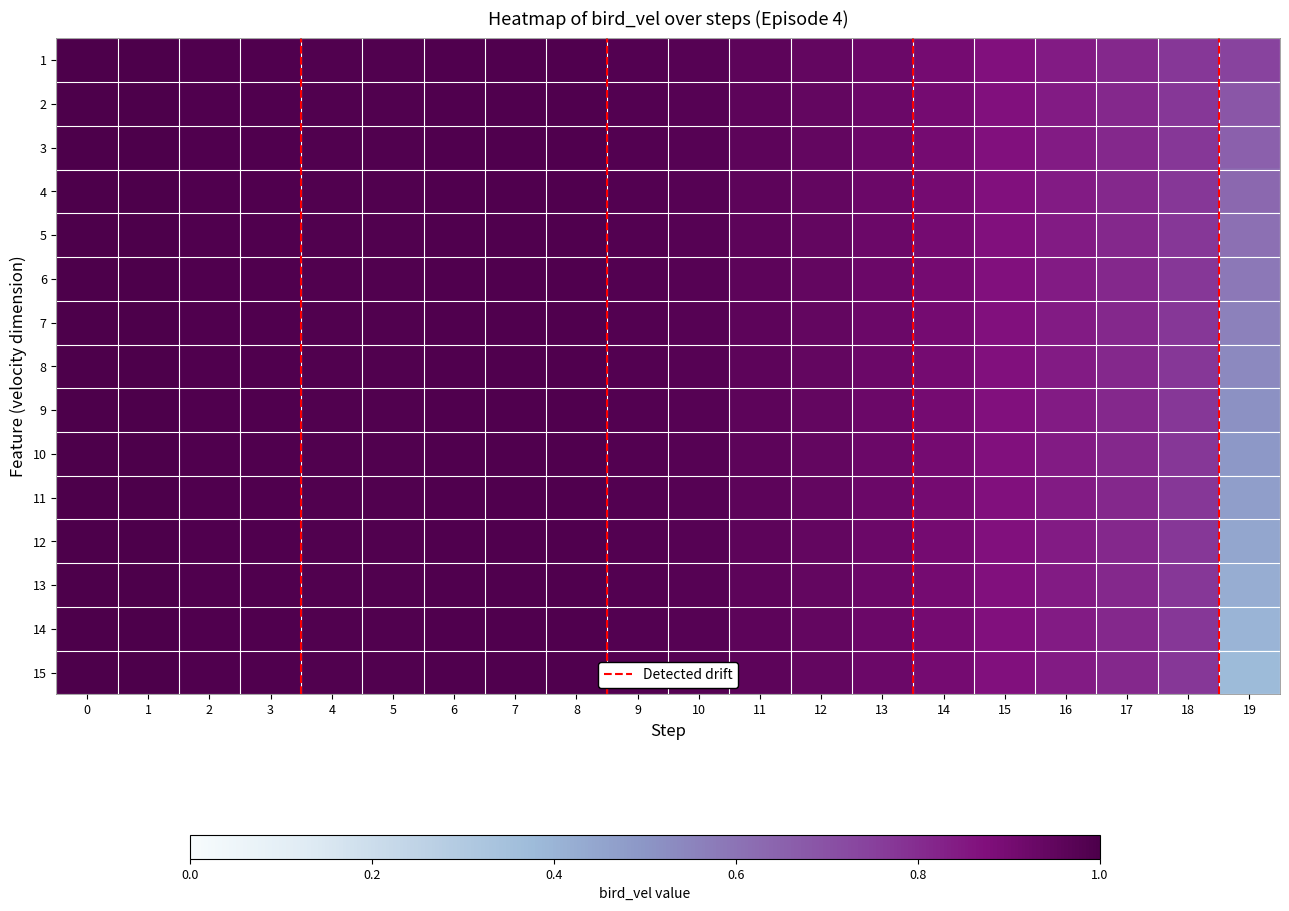

Reading right to left, transcribe all the data shown in this chart.

0: 0.7	0.8	0.8	0.8	0.9	0.9	0.9	0.9	1.0	1.0	1.0	1.0	1.0	1.0	1.0	1.0	1.0	1.0	1.0	1.0
1: 0.7	0.8	0.8	0.8	0.9	0.9	0.9	0.9	1.0	1.0	1.0	1.0	1.0	1.0	1.0	1.0	1.0	1.0	1.0	1.0
2: 0.7	0.8	0.8	0.8	0.9	0.9	0.9	0.9	1.0	1.0	1.0	1.0	1.0	1.0	1.0	1.0	1.0	1.0	1.0	1.0
3: 0.6	0.8	0.8	0.8	0.9	0.9	0.9	0.9	1.0	1.0	1.0	1.0	1.0	1.0	1.0	1.0	1.0	1.0	1.0	1.0
4: 0.6	0.8	0.8	0.8	0.9	0.9	0.9	0.9	1.0	1.0	1.0	1.0	1.0	1.0	1.0	1.0	1.0	1.0	1.0	1.0
5: 0.6	0.8	0.8	0.8	0.9	0.9	0.9	0.9	1.0	1.0	1.0	1.0	1.0	1.0	1.0	1.0	1.0	1.0	1.0	1.0
6: 0.6	0.8	0.8	0.8	0.9	0.9	0.9	0.9	1.0	1.0	1.0	1.0	1.0	1.0	1.0	1.0	1.0	1.0	1.0	1.0
7: 0.5	0.8	0.8	0.8	0.9	0.9	0.9	0.9	1.0	1.0	1.0	1.0	1.0	1.0	1.0	1.0	1.0	1.0	1.0	1.0
8: 0.5	0.8	0.8	0.8	0.9	0.9	0.9	0.9	1.0	1.0	1.0	1.0	1.0	1.0	1.0	1.0	1.0	1.0	1.0	1.0
9: 0.5	0.8	0.8	0.8	0.9	0.9	0.9	0.9	1.0	1.0	1.0	1.0	1.0	1.0	1.0	1.0	1.0	1.0	1.0	1.0
10: 0.5	0.8	0.8	0.8	0.9	0.9	0.9	0.9	1.0	1.0	1.0	1.0	1.0	1.0	1.0	1.0	1.0	1.0	1.0	1.0
11: 0.4	0.8	0.8	0.8	0.9	0.9	0.9	0.9	1.0	1.0	1.0	1.0	1.0	1.0	1.0	1.0	1.0	1.0	1.0	1.0
12: 0.4	0.8	0.8	0.8	0.9	0.9	0.9	0.9	1.0	1.0	1.0	1.0	1.0	1.0	1.0	1.0	1.0	1.0	1.0	1.0
13: 0.4	0.8	0.8	0.8	0.9	0.9	0.9	0.9	1.0	1.0	1.0	1.0	1.0	1.0	1.0	1.0	1.0	1.0	1.0	1.0
14: 0.4	0.8	0.8	0.8	0.9	0.9	0.9	0.9	1.0	1.0	1.0	1.0	1.0	1.0	1.0	1.0	1.0	1.0	1.0	1.0